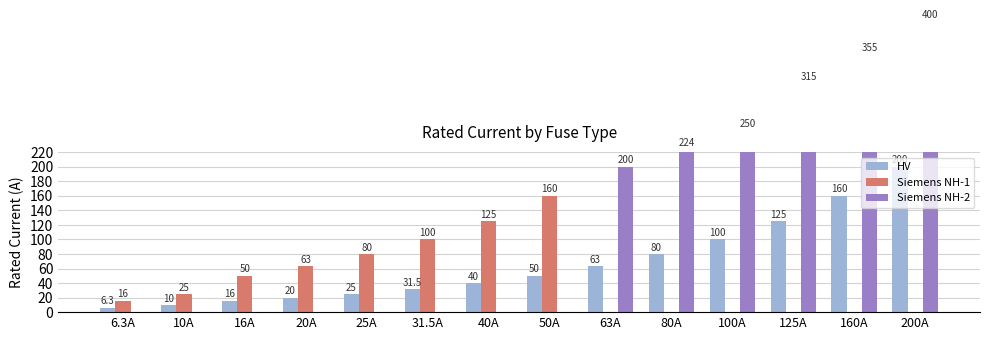

What is the difference between the second highest and second lowest values in the Siemens NH-1 series?

125.0